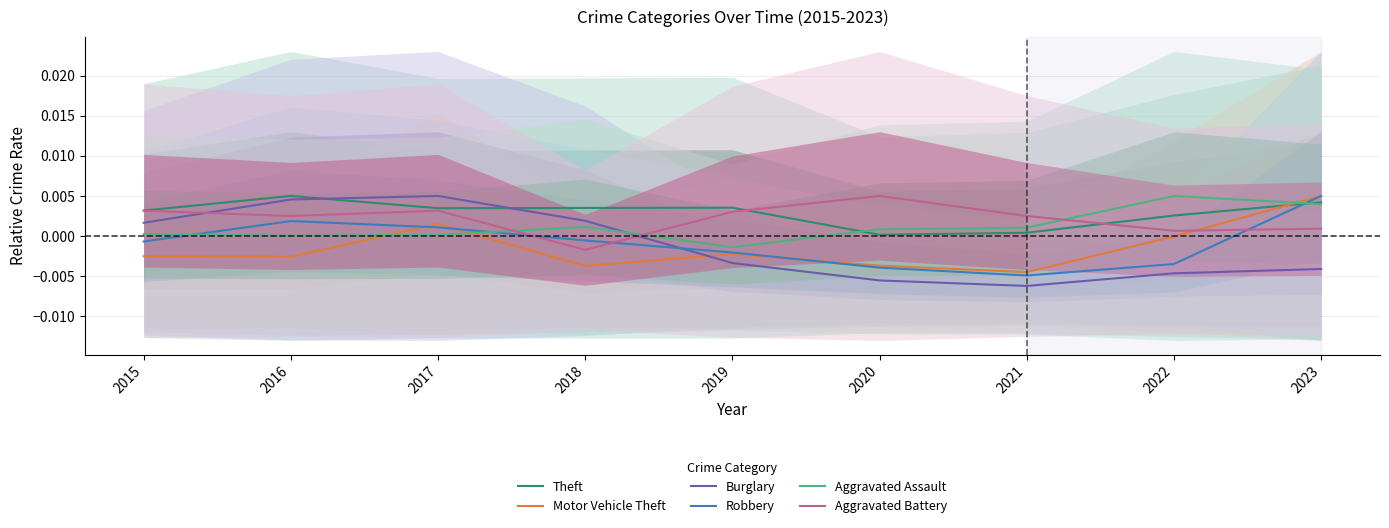

The value of Aggravated Battery at 2021 is 0.0. True or false?

True